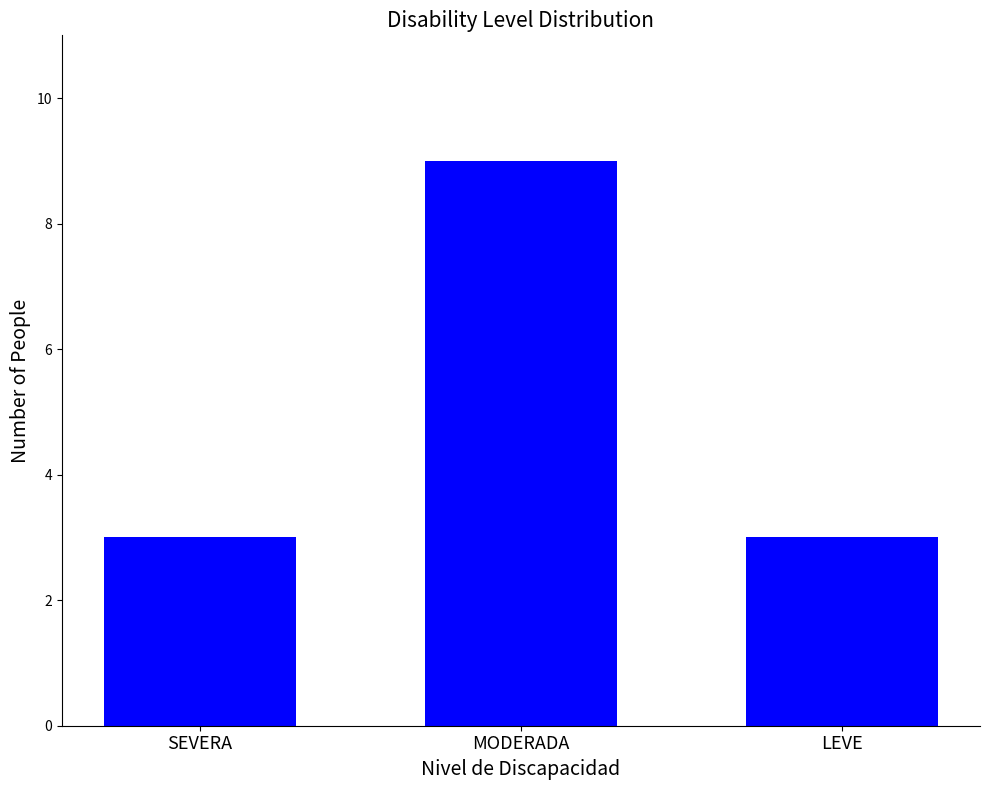

True or false: the data shows 3 at SEVERA.

True